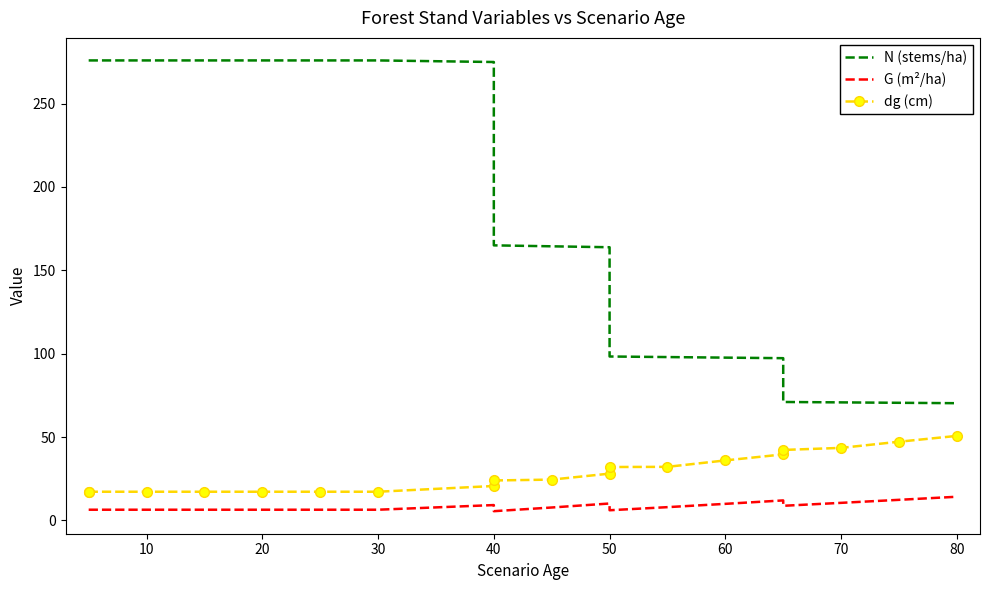

Is the value of G (m²/ha) at 90 greater than the value of N (stems/ha) at 60?

No